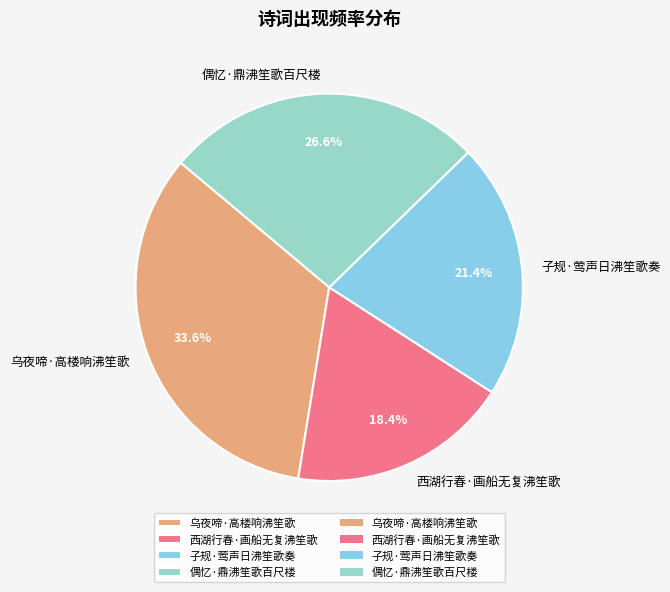

True or false: 偶忆·鼎沸笙歌百尺楼 accounts for 27% of the total.

True